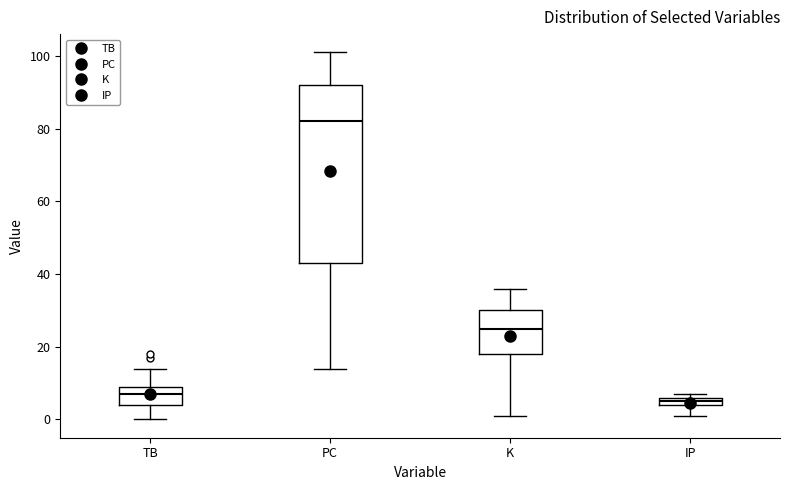

Where does the median line of the box for TB sit on the y-axis? The values are not printed on the chart, so give them approximately, as read against the axis.

8